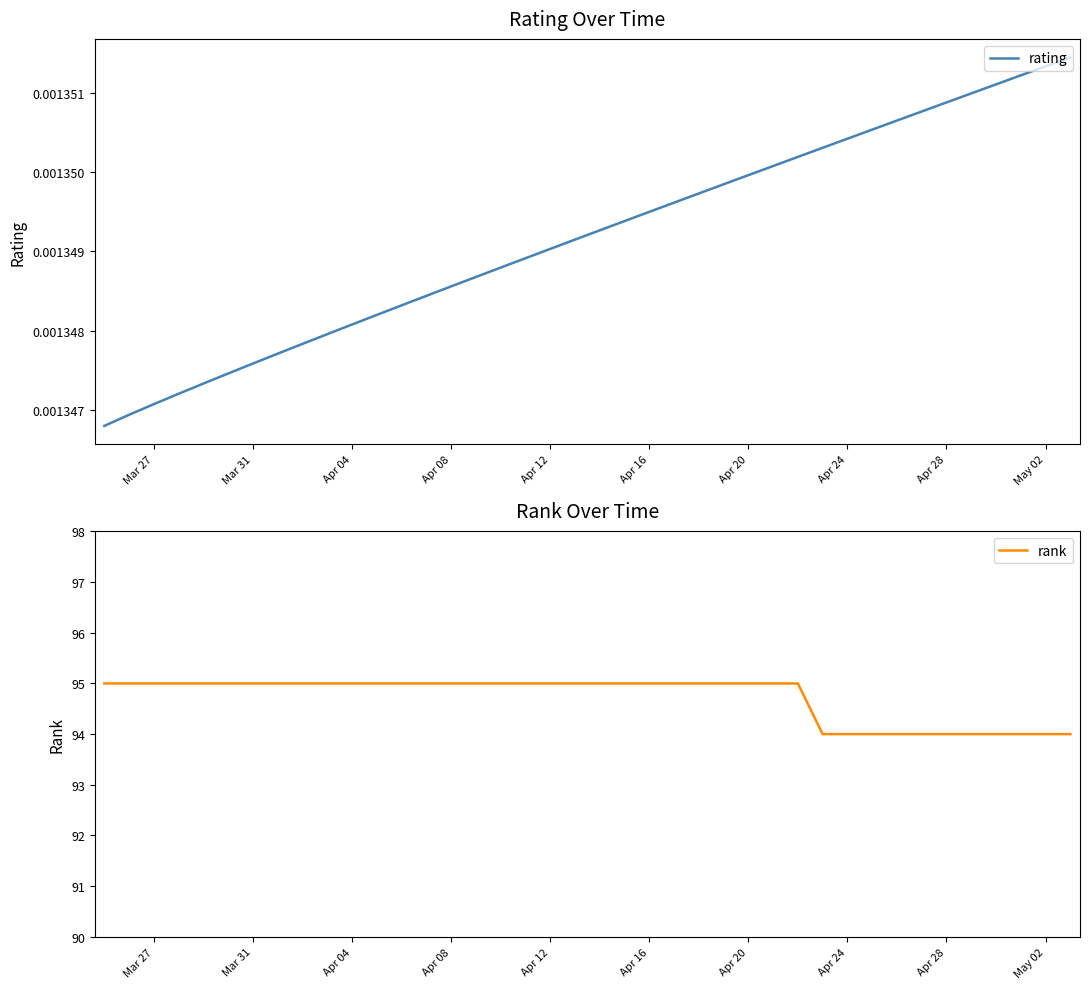

True or false: rank has more than 1 interior local peaks.

False